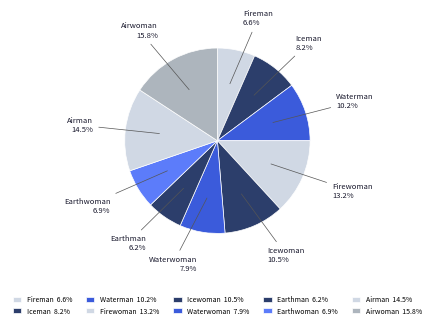

What is the ratio of the value at Earthwoman to the value at Airman?

0.5